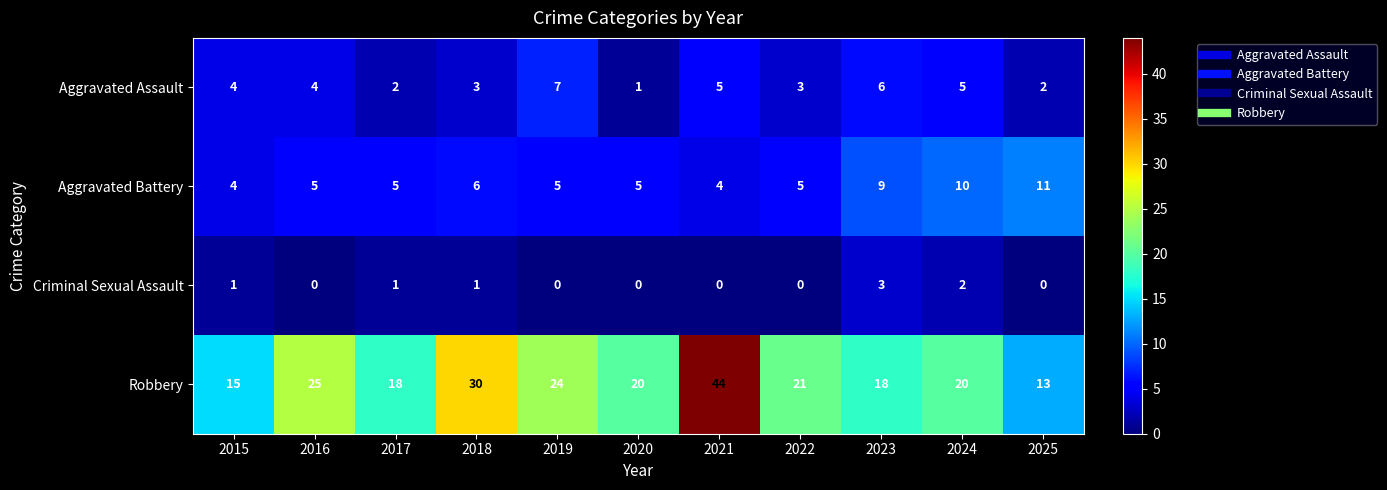

What is the sum of the Aggravated Assault values at 2023 and 2016?

10